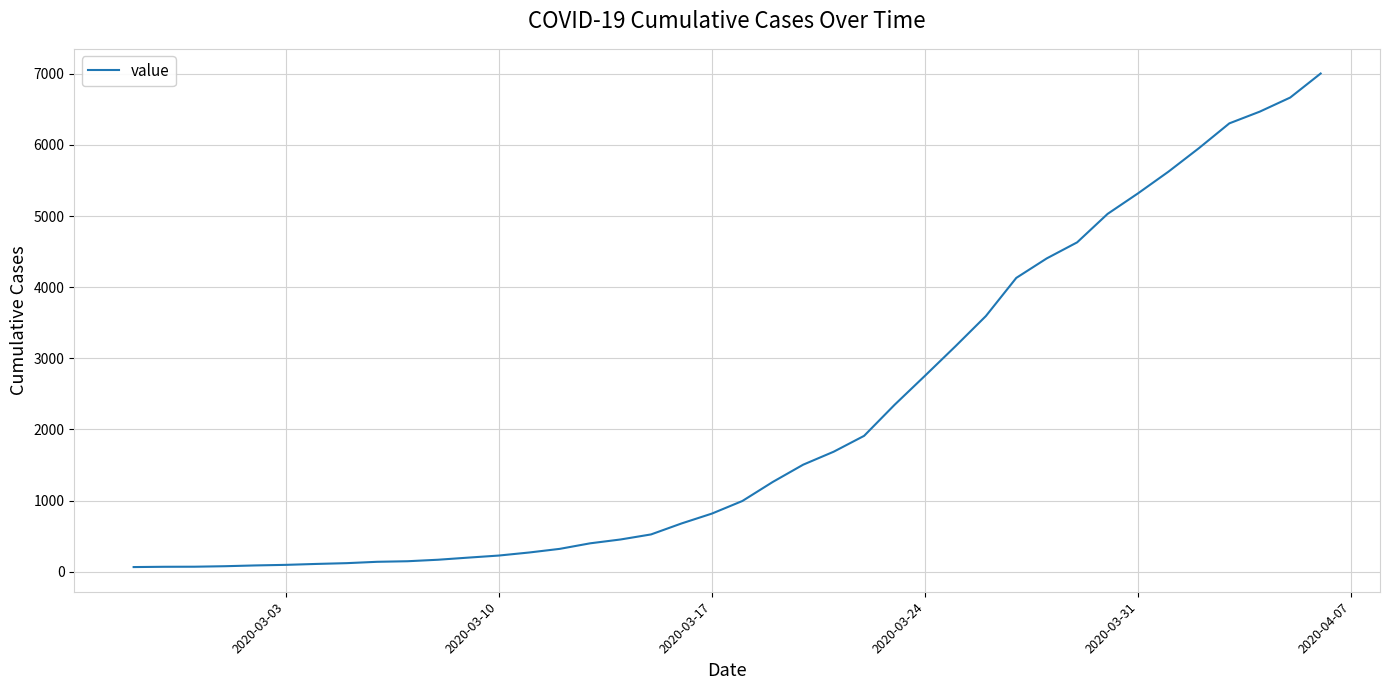

What is the greatest value displayed?

7004